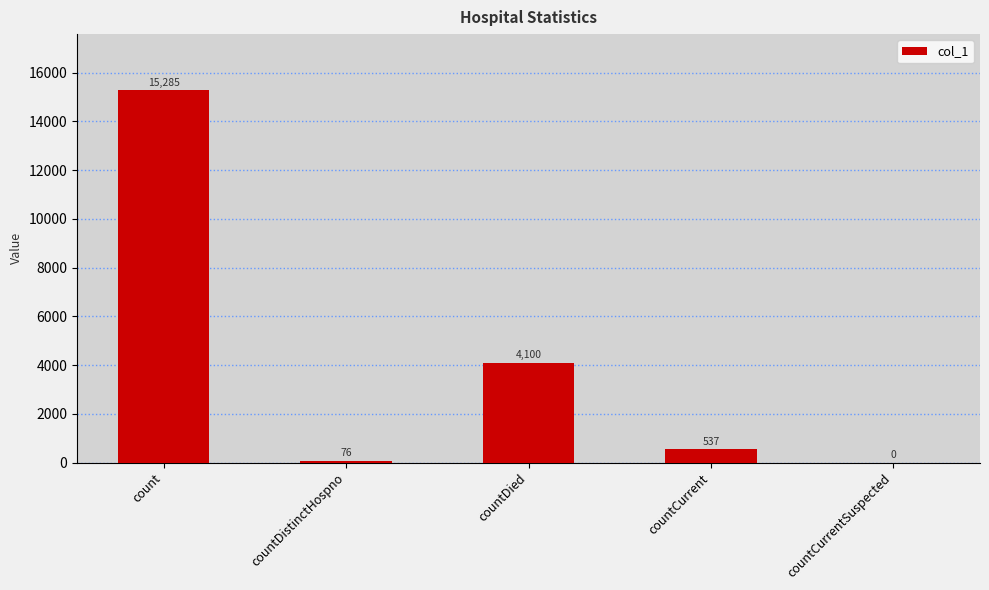

The chart shows a value of 15285 at count. True or false?

True